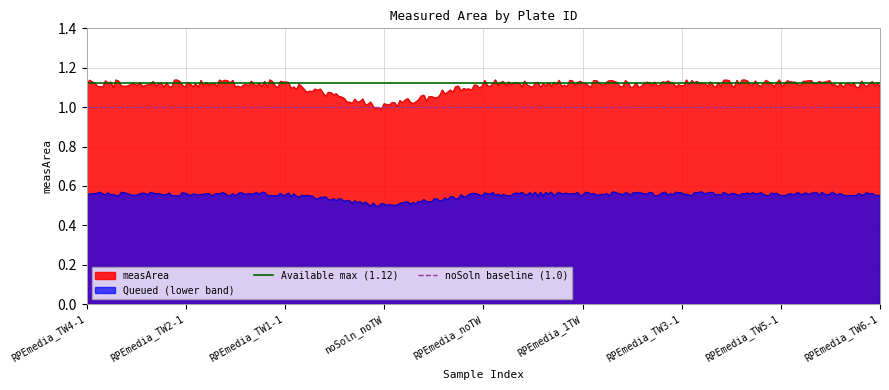

Is the value of noSoln baseline (1.0) at RPEmedia_TW2-1 greater than the value of Available max (1.12) at RPEmedia_TW4-1?

No